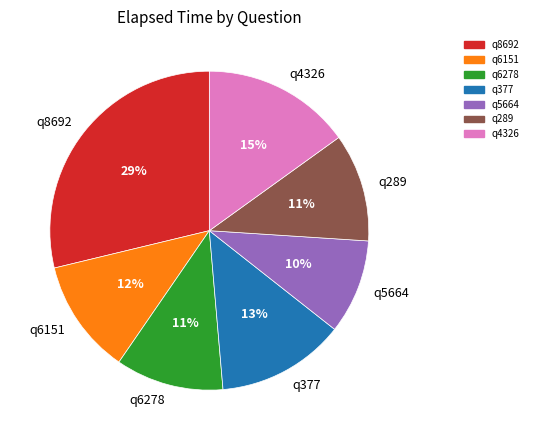

To the nearest percent, what is the difference between the largest and smallest slice percentages?

19%